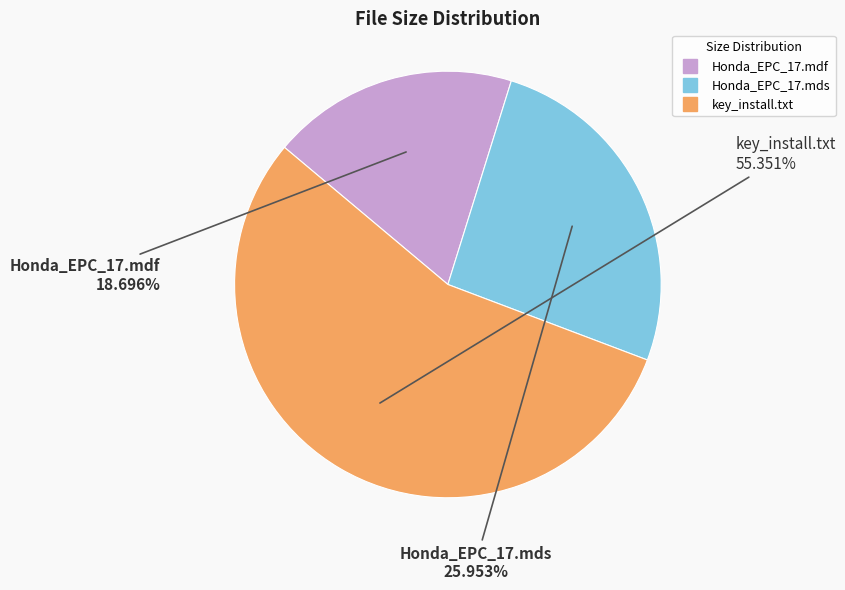

What percentage do key_install.txt and Honda_EPC_17.mds together represent?

81.3%